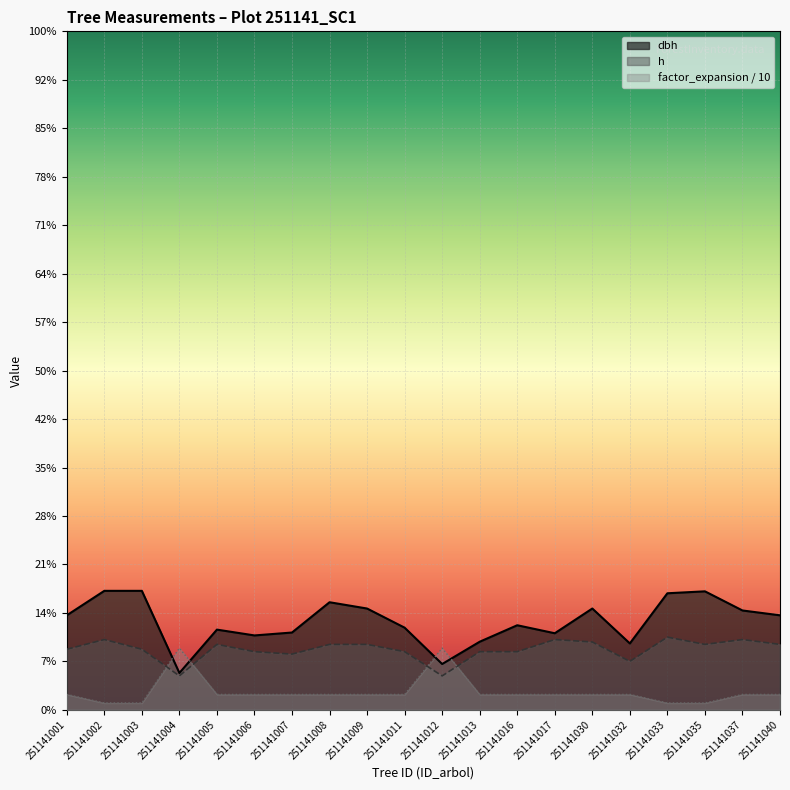

Where does the dbh series first go above 19?

251141001